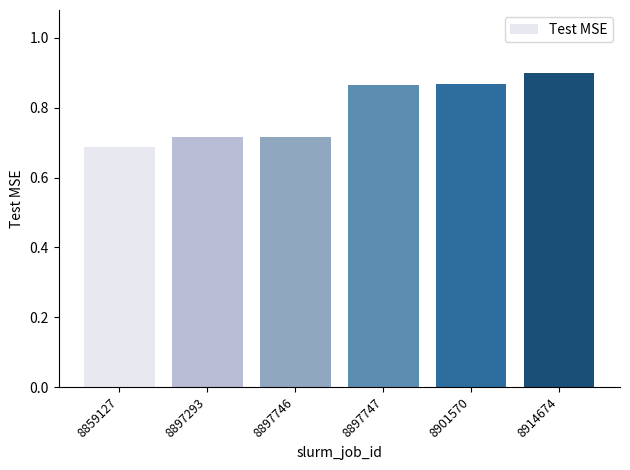

The value at 8897746 is 1.0. True or false?

False